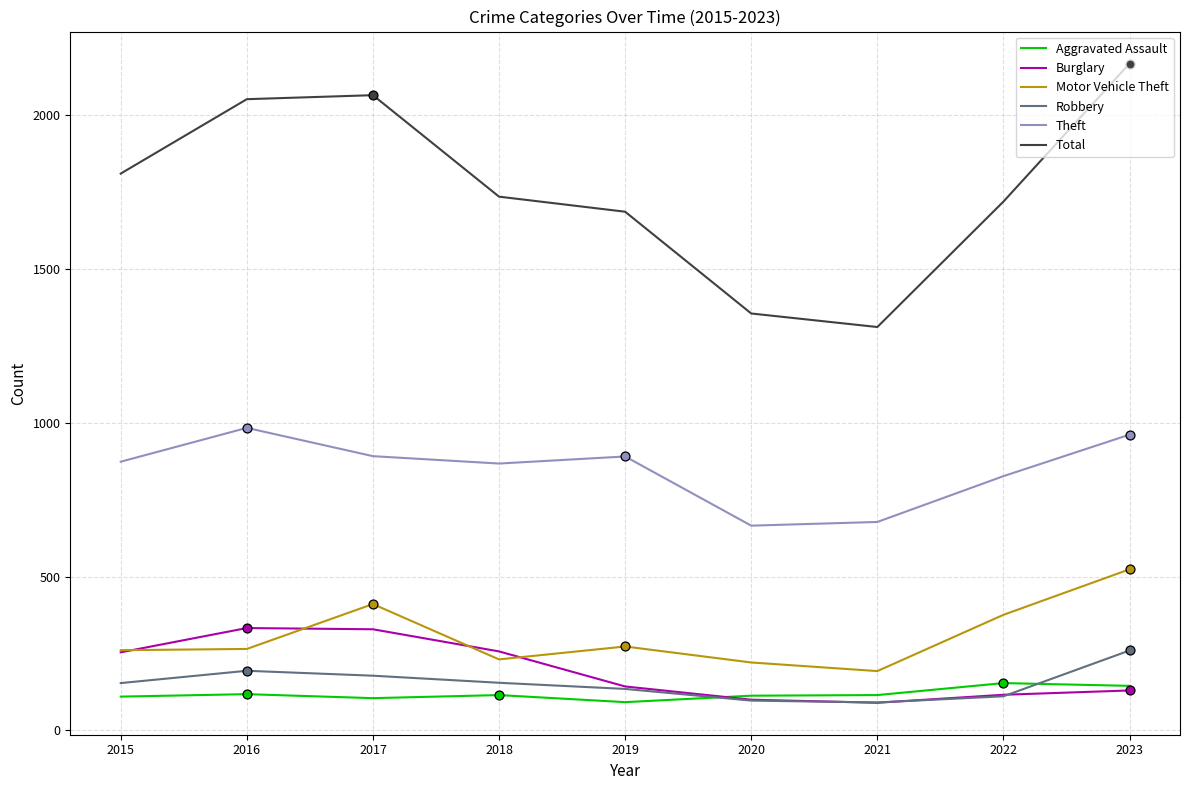

What is the difference between the highest and lowest values at 2015?

1701